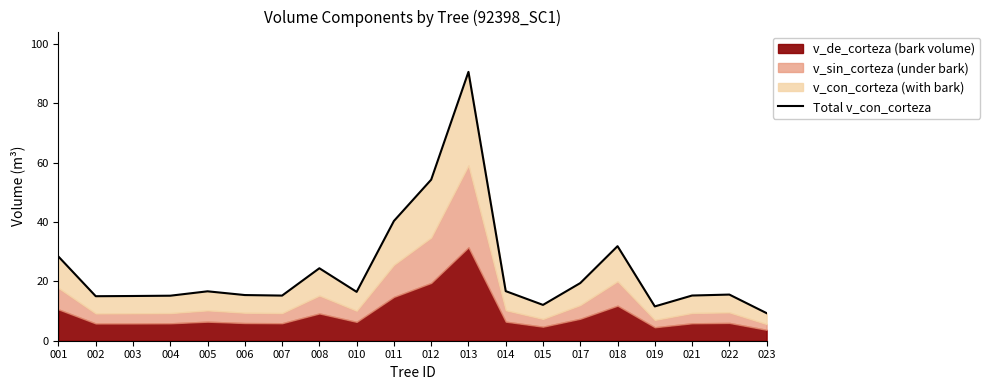

What is the difference between the values at 018 and 004?

16.7